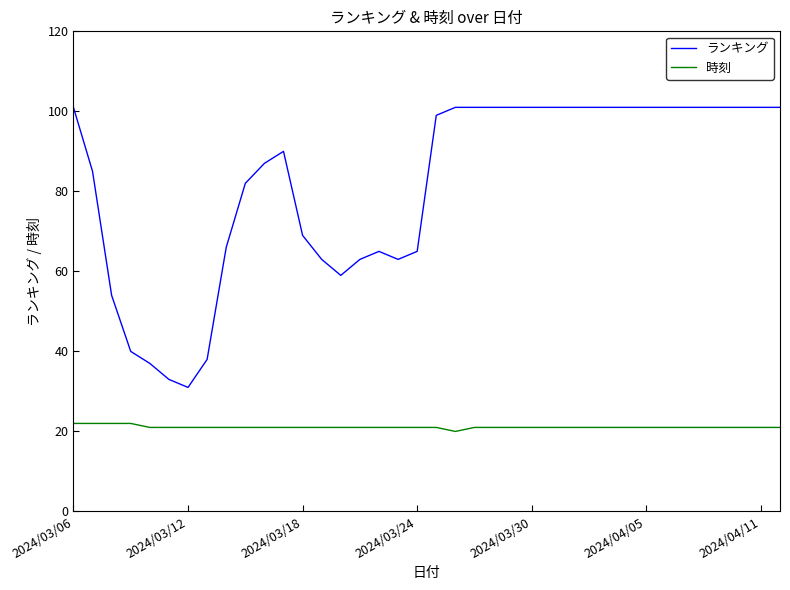

Which series has the largest range (max minus min)?

ランキング